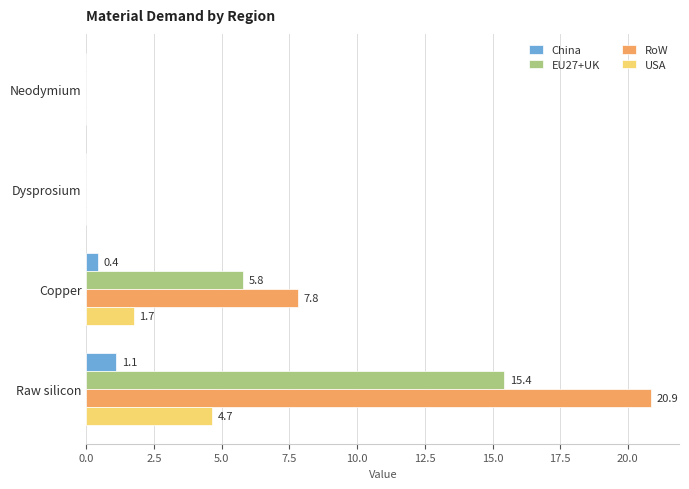

What is the sum of all EU27+UK values?

21.2